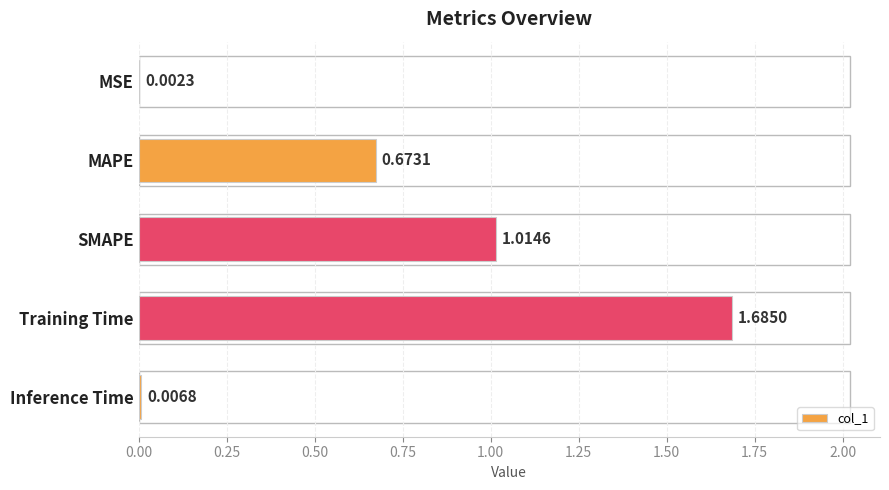

Which has a higher value, Training Time or MAPE?

Training Time